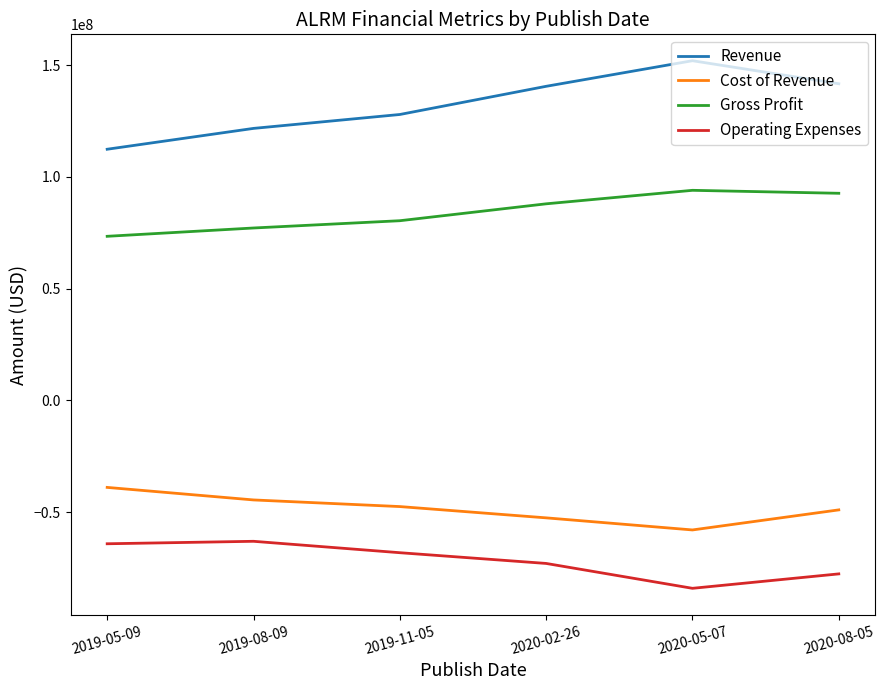

What is the maximum value for Gross Profit?

93959000